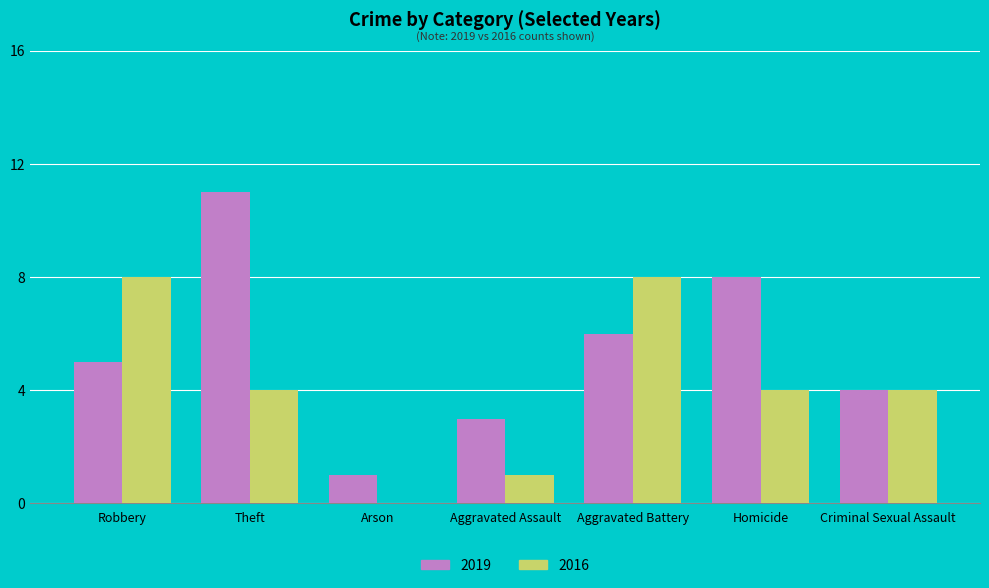

Which series has the largest range (max minus min)?

2019